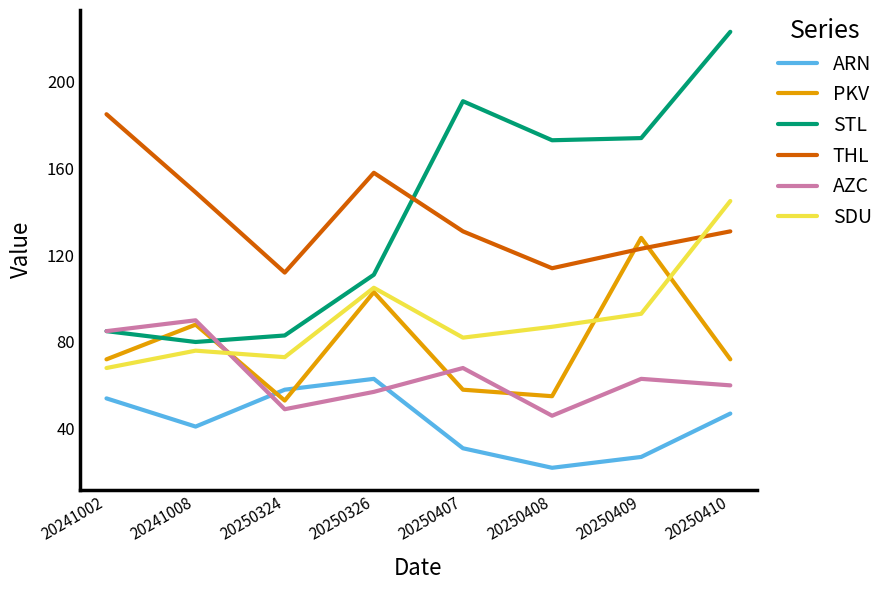

Rank the categories by AZC value from lowest to highest.

20250408, 20250324, 20250326, 20250410, 20250409, 20250407, 20241002, 20241008